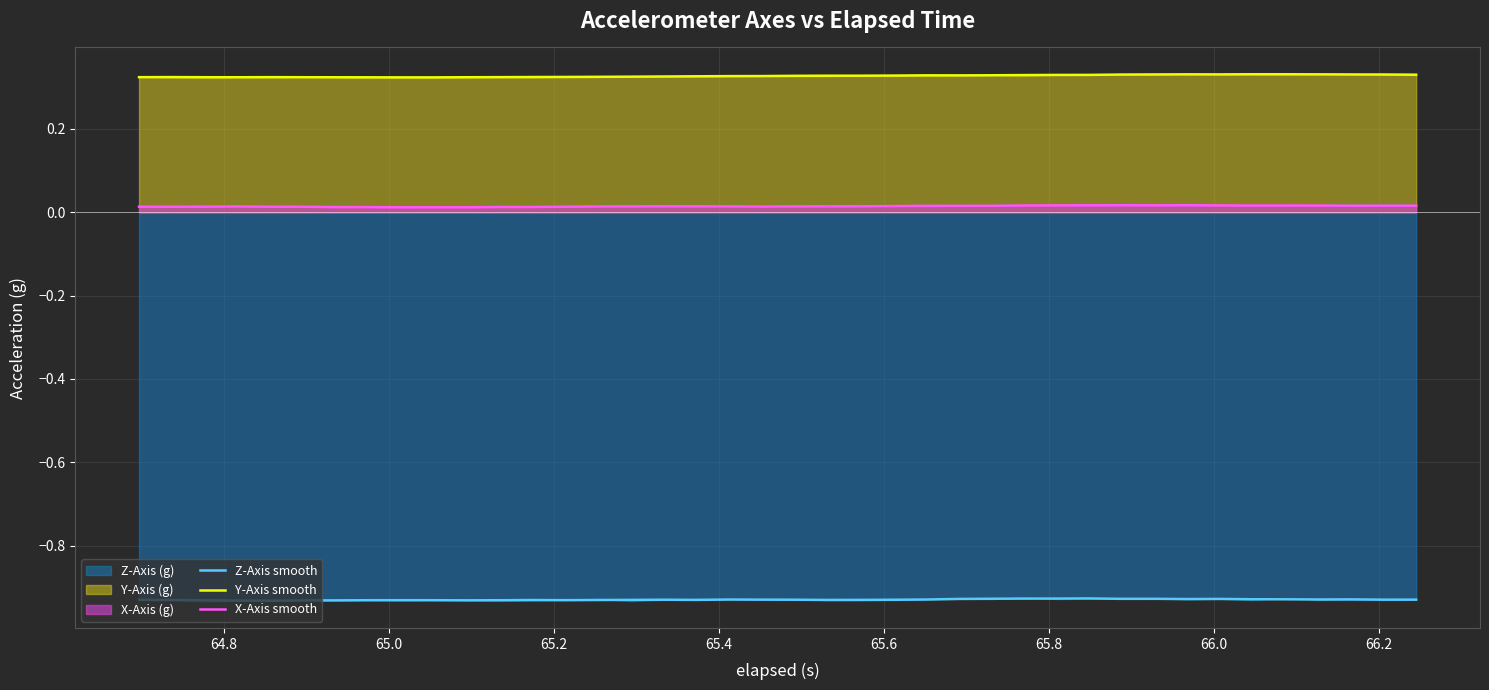

True or false: Z-Axis smooth and X-Axis smooth cross at least once.

False